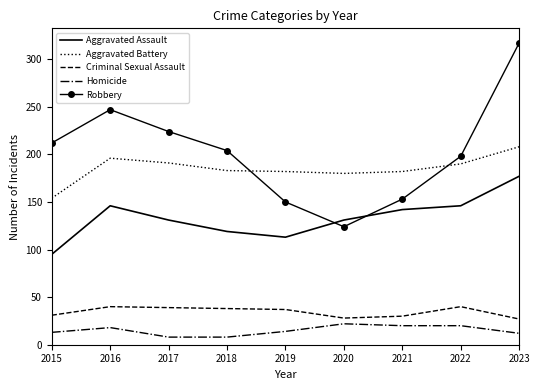

At how many categories does at least one series exceed 18?

9